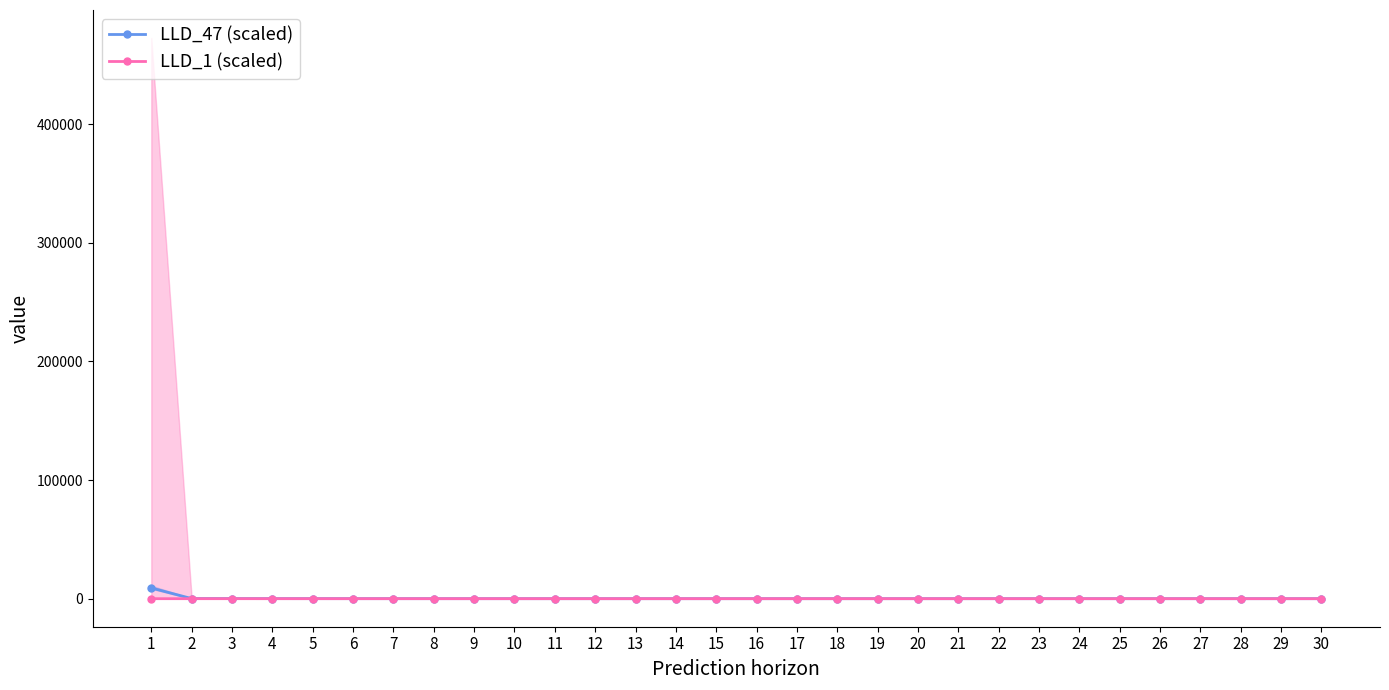

Reading left to right, list all the values displayed in this chart.

LLD_47 (scaled): 9031.8	93.0	72.6	54.7	44.0	34.6	27.6	22.7	19.7	18.0	17.2	16.8	16.6	16.4	16.2	15.9	15.7	15.4	15.2	15.0	14.8	14.6	14.4	14.3	14.1	14.0	13.9	13.8	13.7	13.6
LLD_1 (scaled): 0.9	1.1	1.1	1.2	1.2	1.2	1.2	1.2	1.2	1.2	1.2	1.2	1.2	1.2	1.2	1.2	1.2	1.2	1.2	1.2	1.2	1.2	1.2	1.2	1.2	1.2	1.2	1.2	1.2	1.2